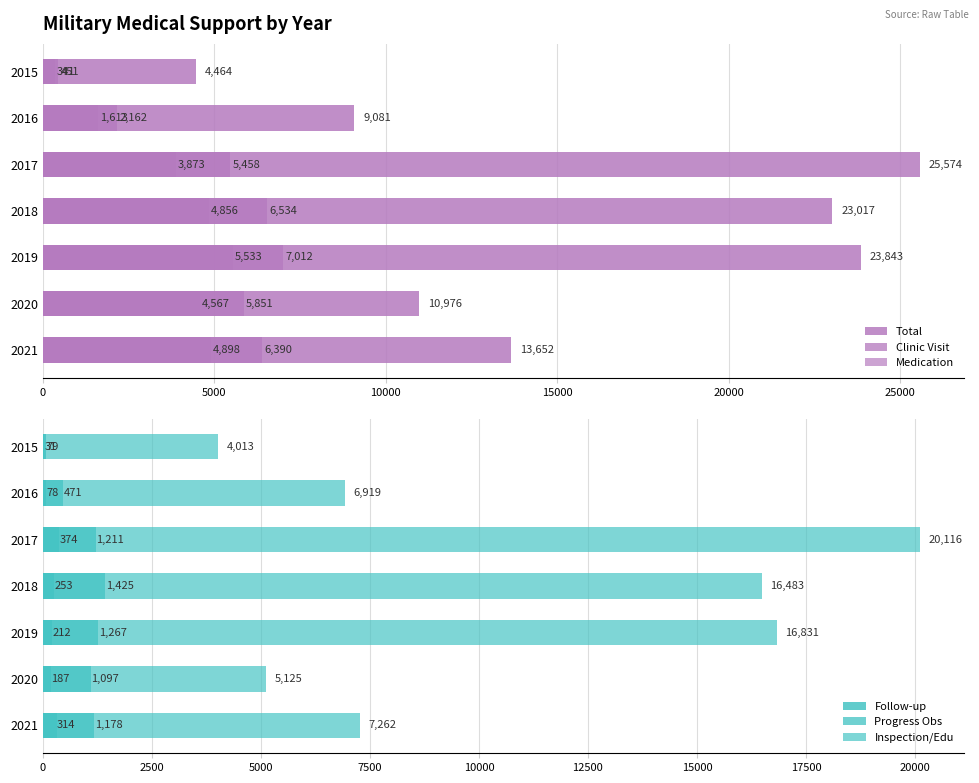

Reading left to right, extract all data points from this chart.

Total: 4464	9081	25574	23017	23843	10976	13652
Clinic Visit: 451	2162	5458	6534	7012	5851	6390
Medication: 341	1613	3873	4856	5533	4567	4898
Follow-up: 79	78	374	253	212	187	314
Progress Obs: 31	471	1211	1425	1267	1097	1178
Inspection/Edu: 4013	6919	20116	16483	16831	5125	7262